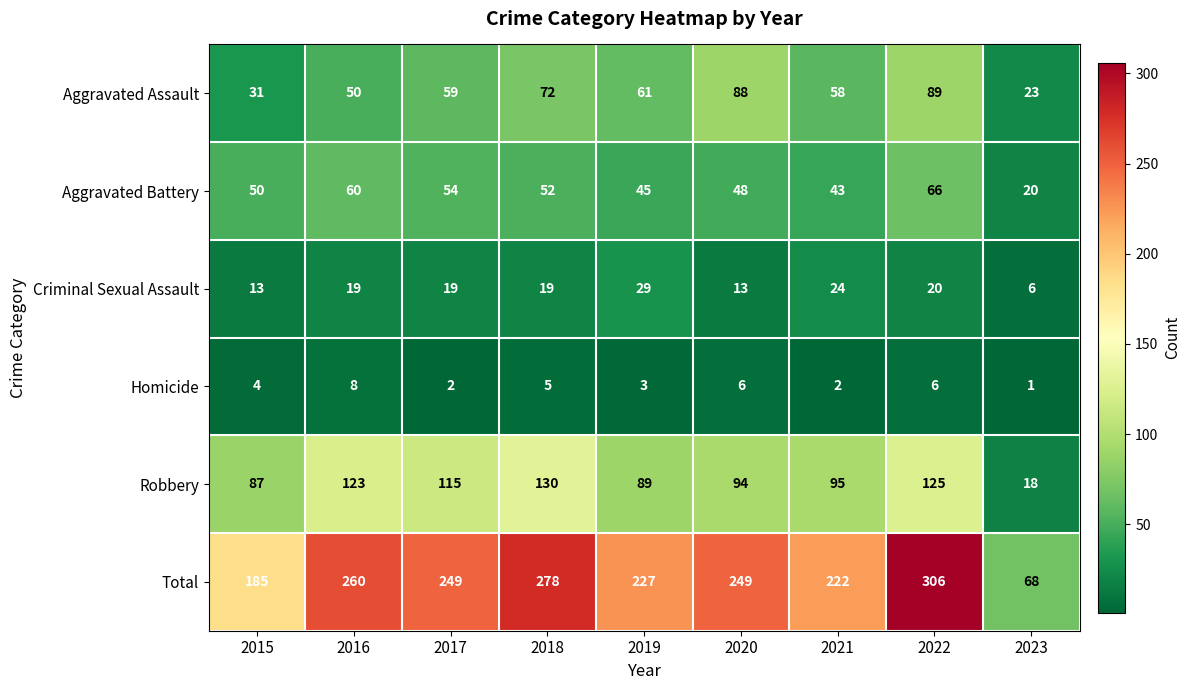

What is the total value across all series at 2023?

136